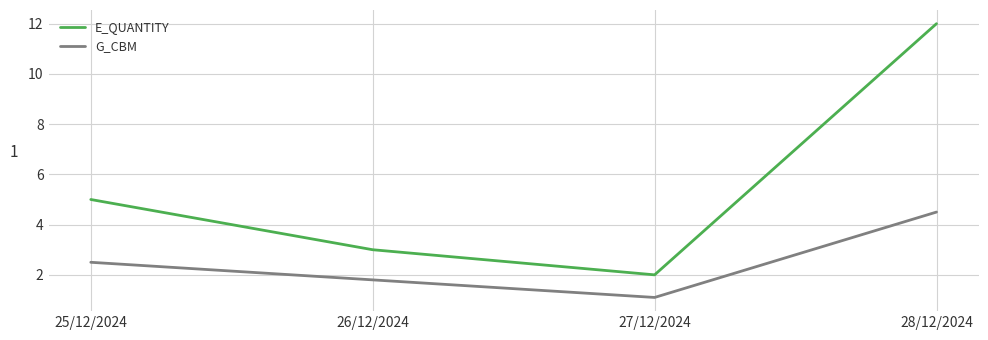

True or false: G_CBM has a value of 0.3 at 27/12/2024.

False